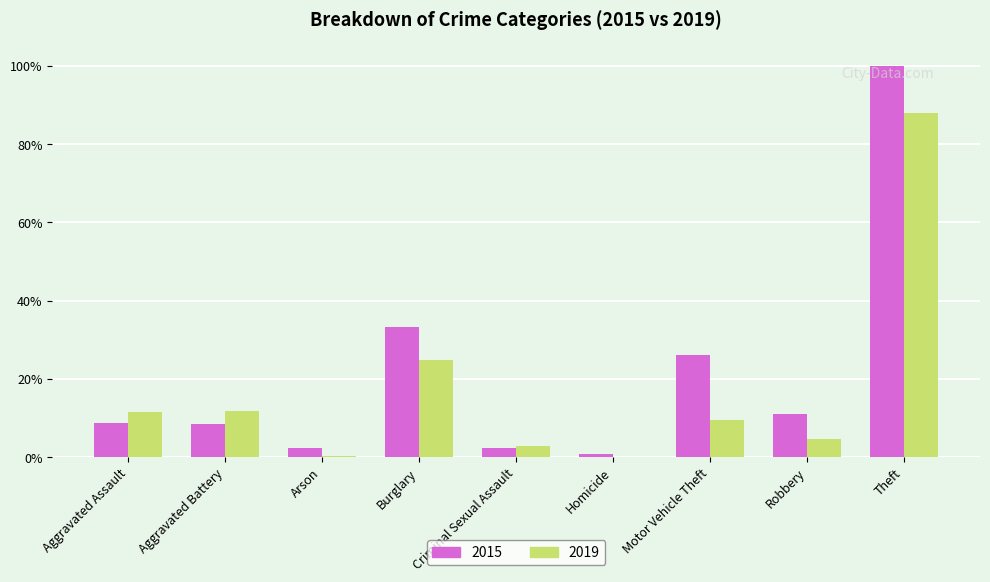

What is the label of the 3rd bar from the right?

Motor Vehicle Theft